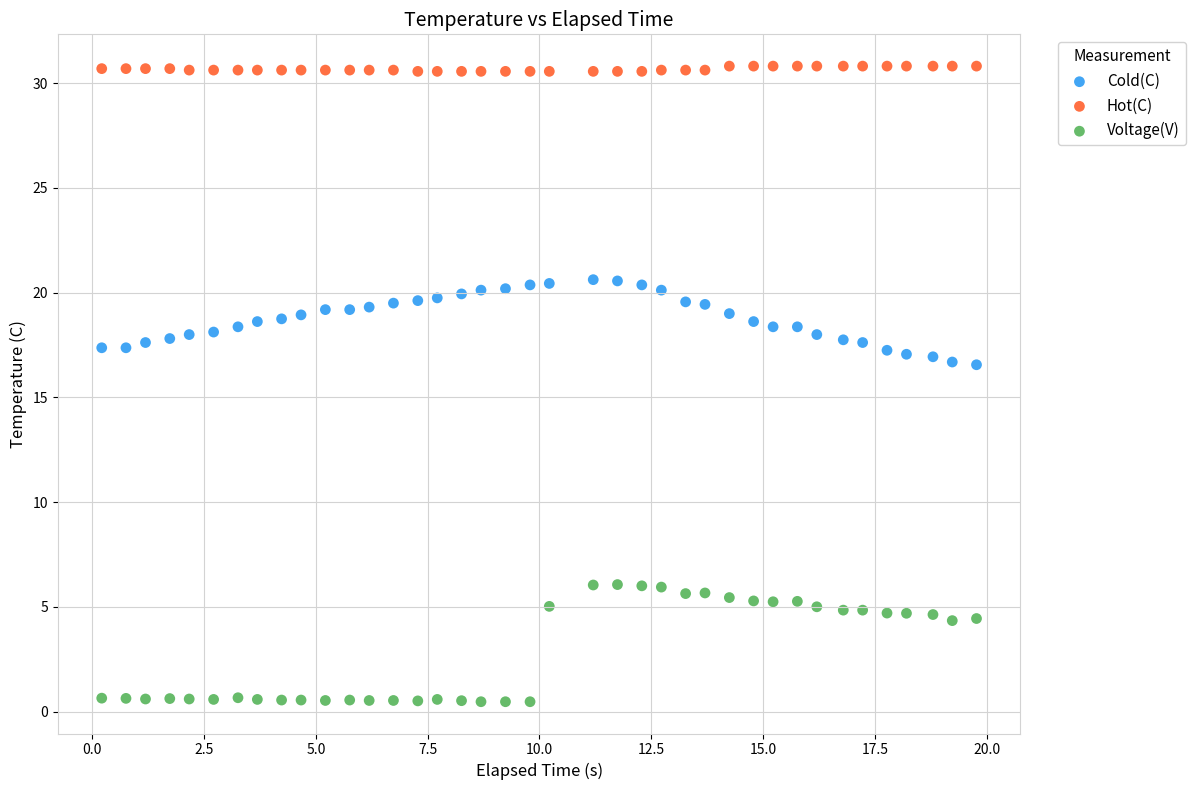

Across all data points, what is the range of Y values (max minus min)?

30.3